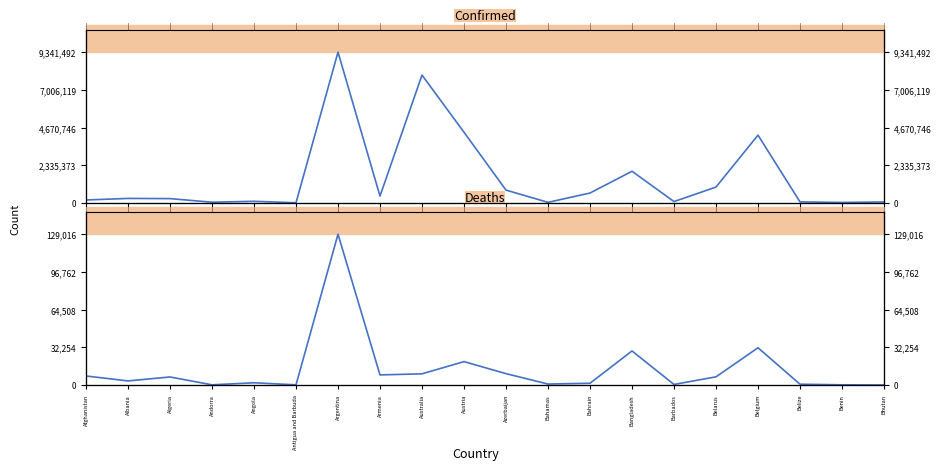

Reading left to right, extract all data points from this chart.

Confirmed: Afghanistan=181987	Albania=278211	Algeria=266006	Andorra=43774	Angola=99761	Antigua and Barbuda=8590	Argentina=9341492	Armenia=423104	Australia=7919777	Austria=4379778	Azerbaijan=793089	Bahamas=35703	Bahrain=611632	Bangladesh=1960528	Barbados=83242	Belarus=982867	Belgium=4197345	Belize=62667	Benin=27122	Bhutan=59674
Deaths: Afghanistan=7715	Albania=3497	Algeria=6875	Andorra=153	Angola=1900	Antigua and Barbuda=141	Argentina=129016	Armenia=8629	Australia=9558	Austria=20010	Azerbaijan=9716	Bahamas=816	Bahrain=1492	Bangladesh=29135	Barbados=472	Belarus=6978	Belgium=31868	Belize=679	Benin=163	Bhutan=21